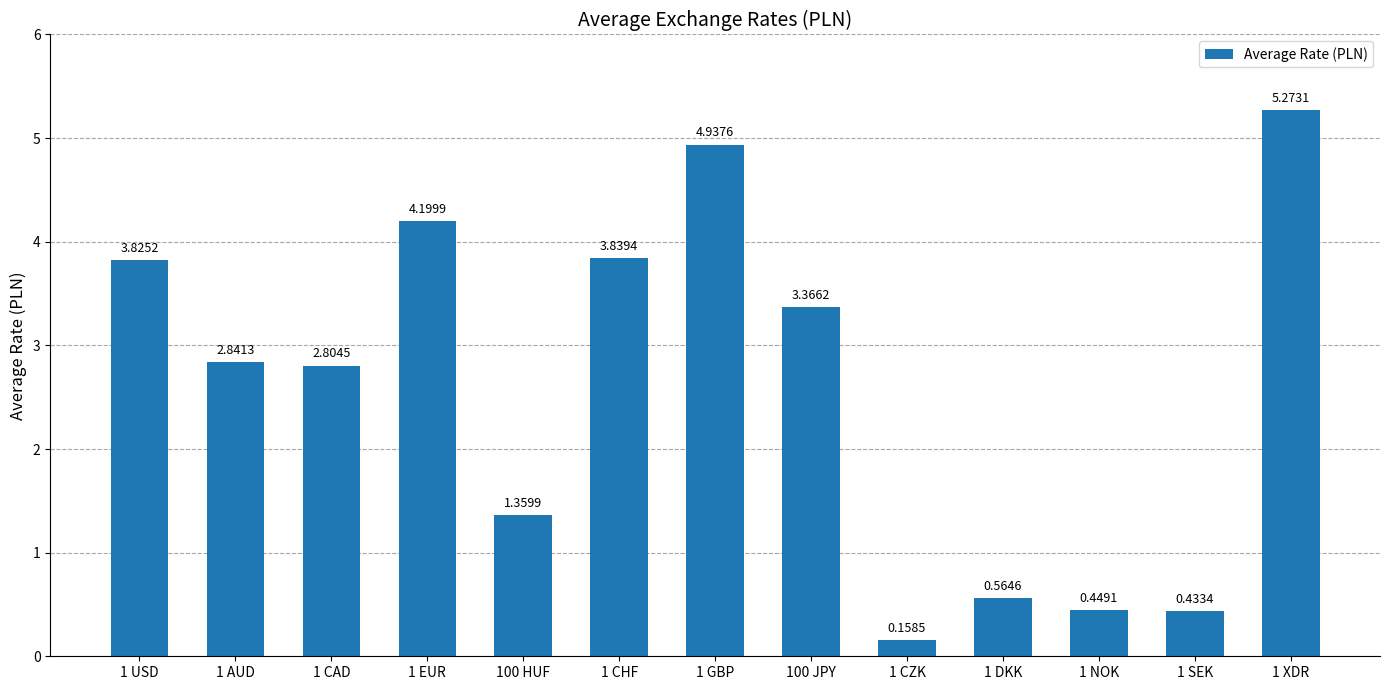

What is the difference between the maximum and minimum values?

5.1